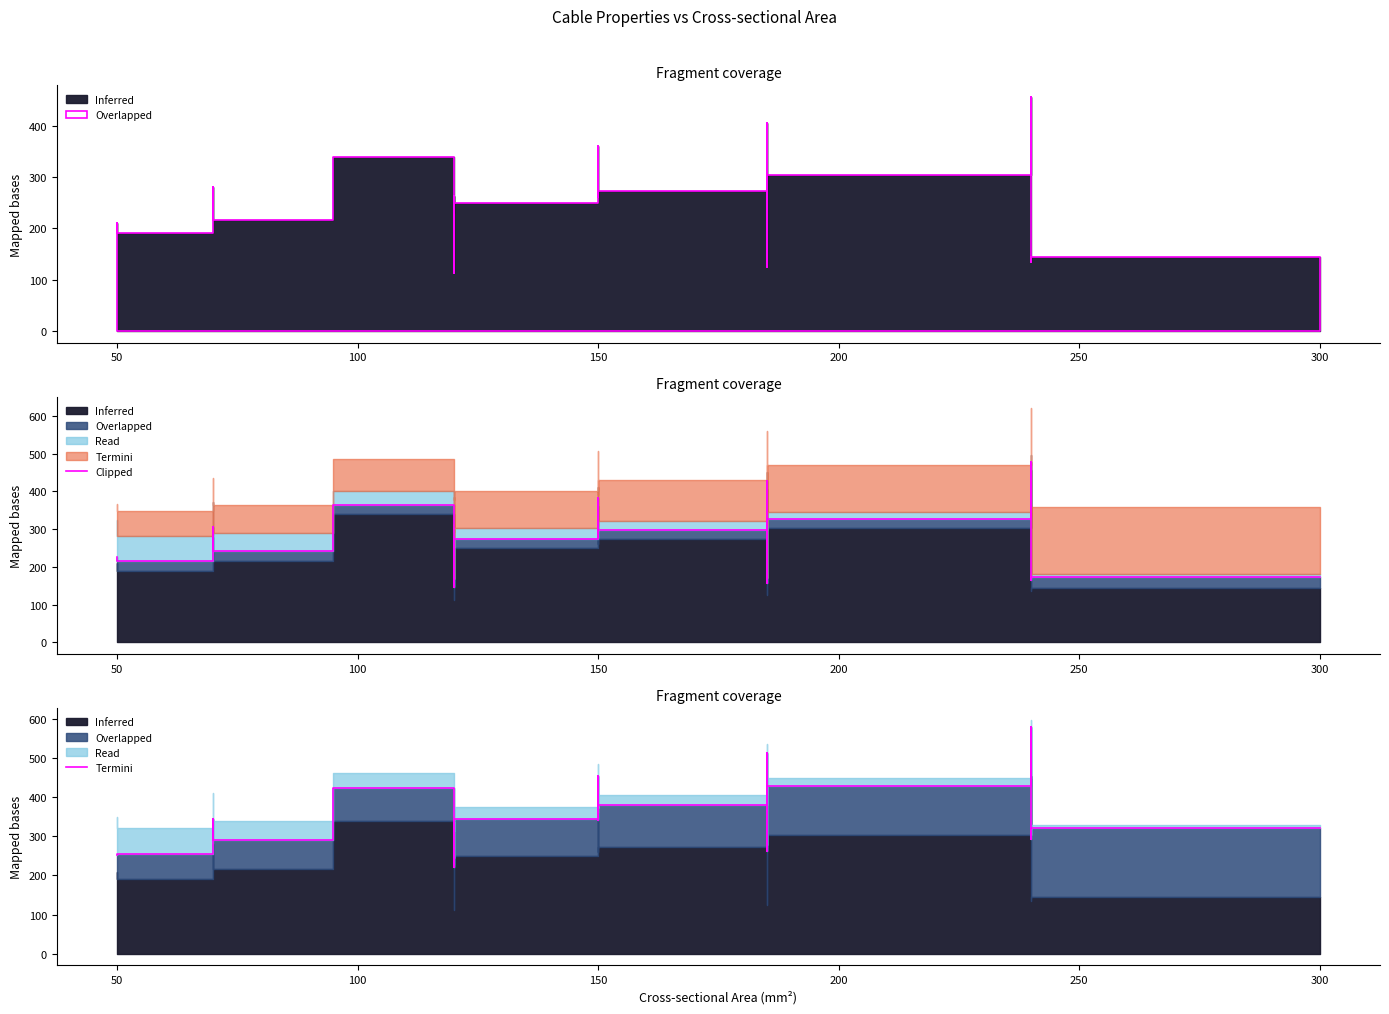

Reading left to right, what are all the values shown in this chart?

252.6	256.0	345.1	291.6	389.7	424.0	314.9	336.6	221.8	345.7	454.5	342.0	381.6	513.4	262.1	430.3	580.8	292.8	320.4